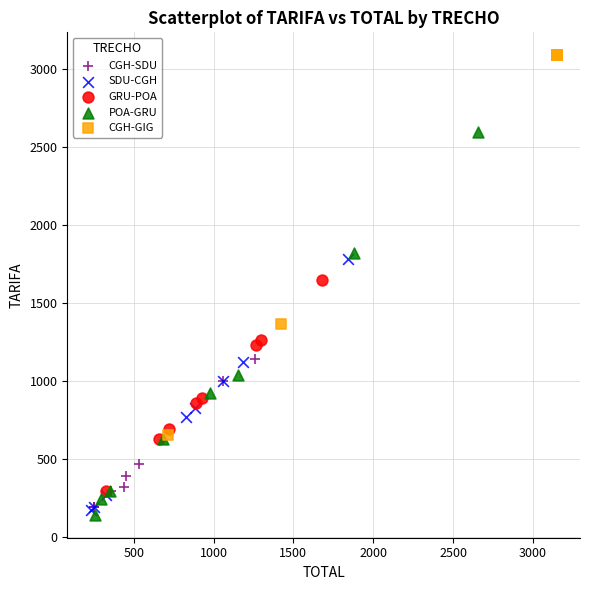

Which series reaches the maximum Y coordinate?

CGH-GIG